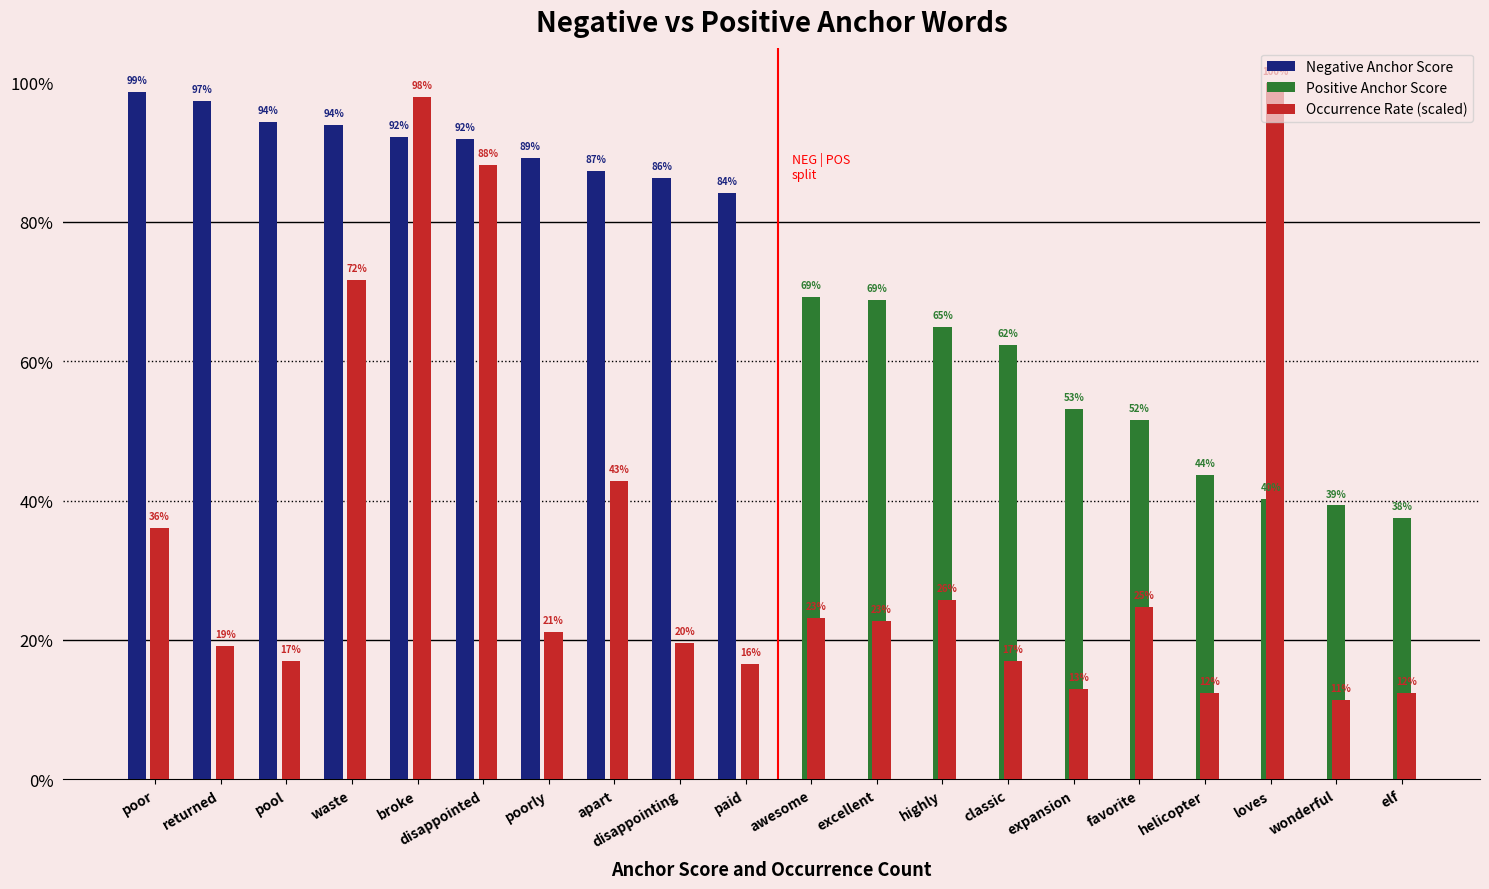

List the labels in order of Occurrence Rate (scaled) value, smallest first.

wonderful, helicopter, elf, expansion, paid, pool, classic, returned, disappointing, poorly, excellent, awesome, favorite, highly, poor, apart, waste, disappointed, broke, loves